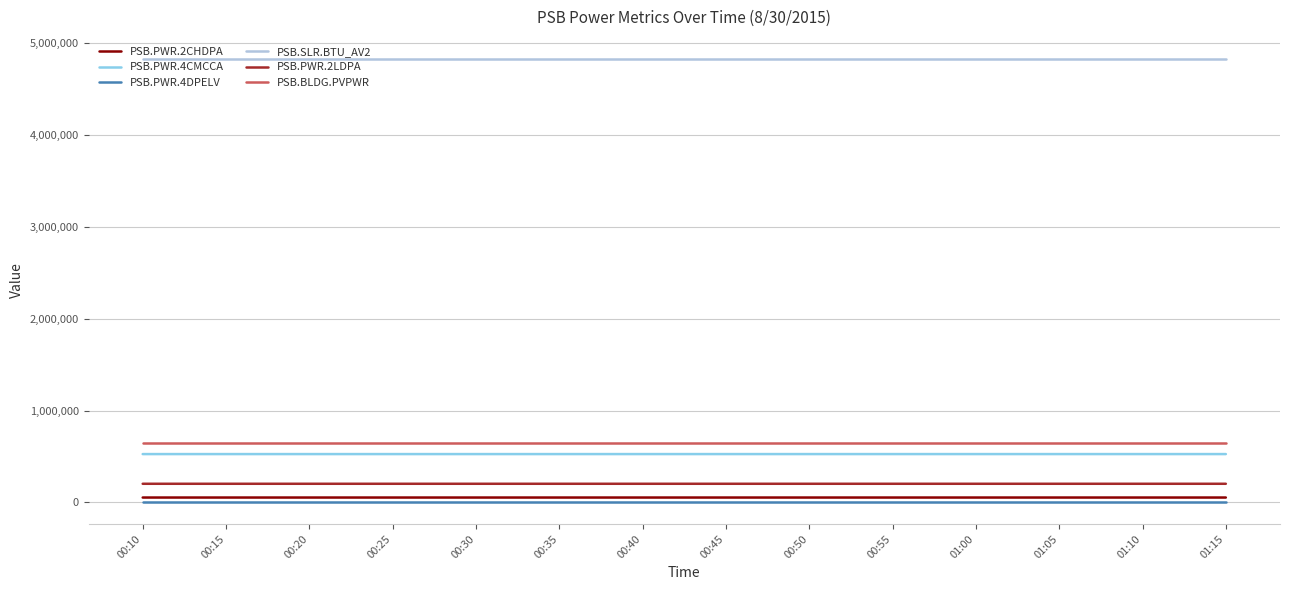

True or false: PSB.PWR.2LDPA and PSB.PWR.2CHDPA cross at least once.

False